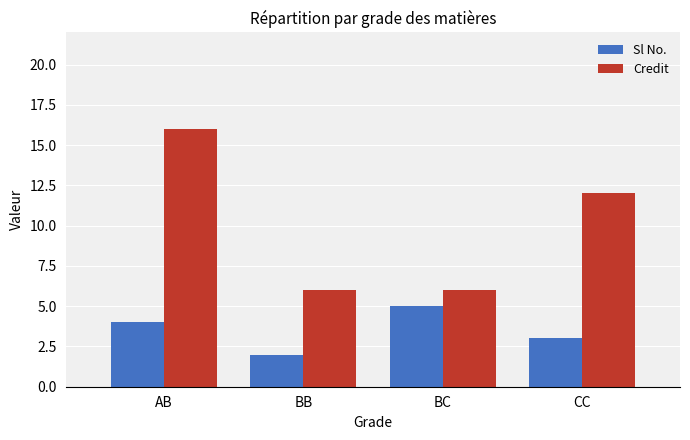

Which series changed the most between AB and CC?

Credit